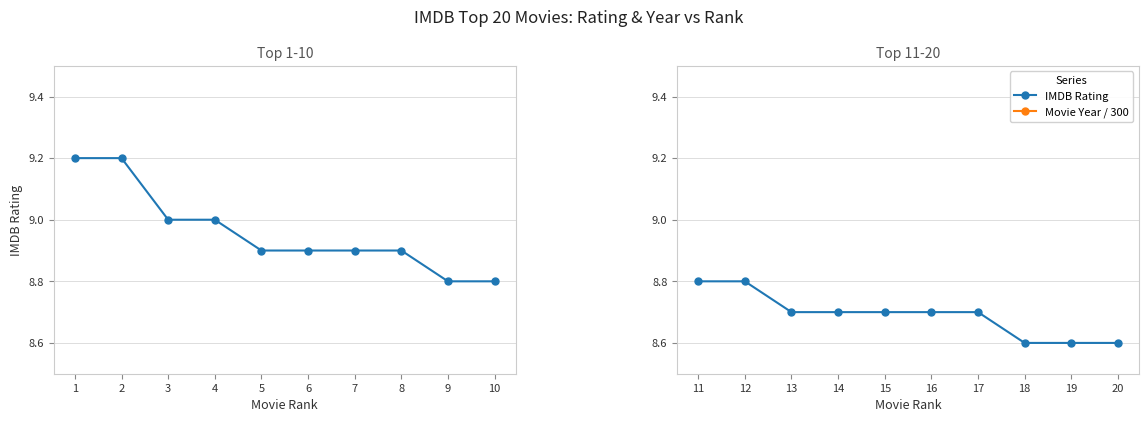

What is the value of the Movie Year / 300 point at the 7th from the left?

6.6